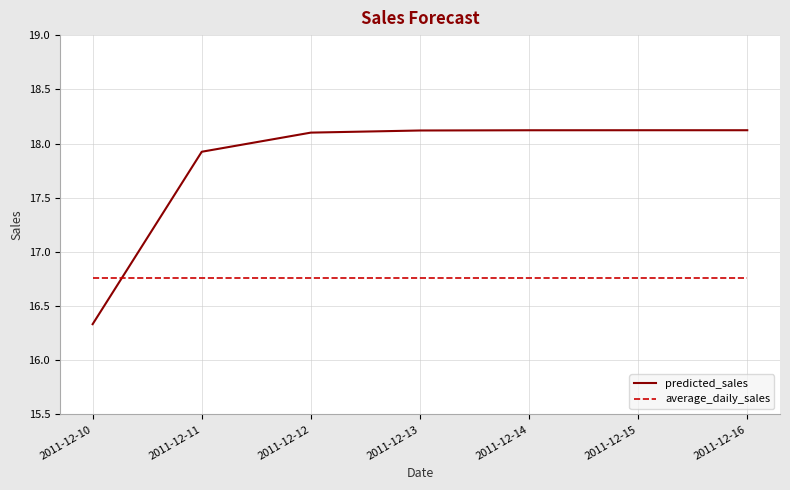

Which series has the largest range (max minus min)?

predicted_sales